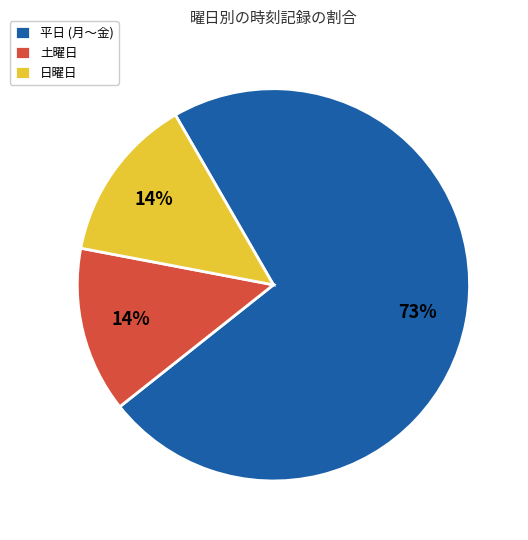

What percentage is the 土曜日 slice, to the nearest percent?

14%